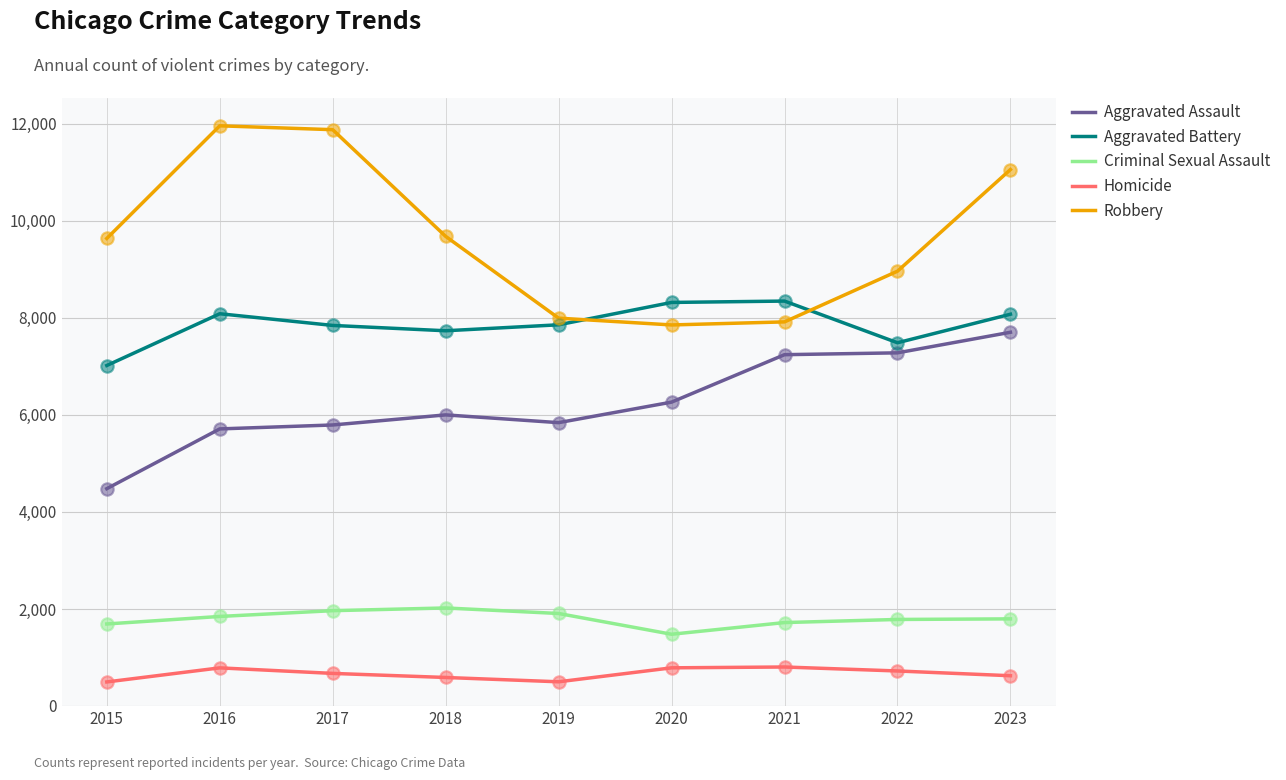

Between 2020 and 2023, which series saw the biggest shift?

Robbery